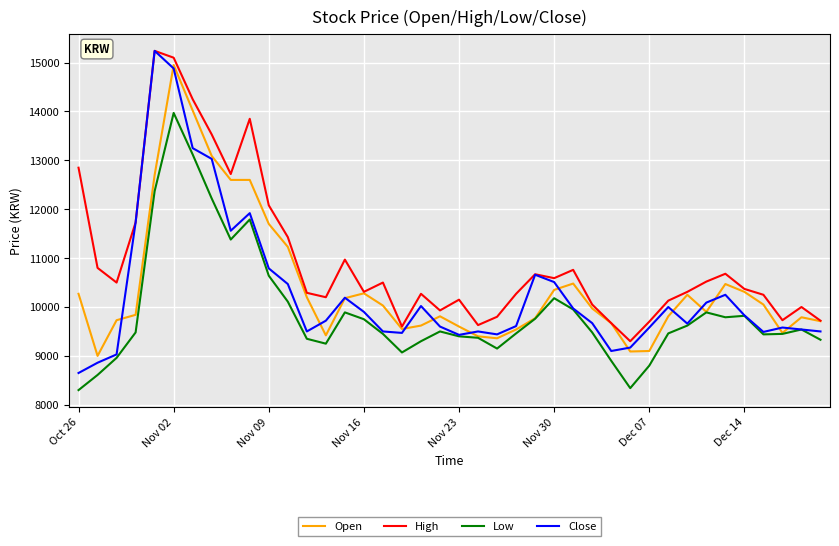

Does the chart display data point markers on the line(s)?

No